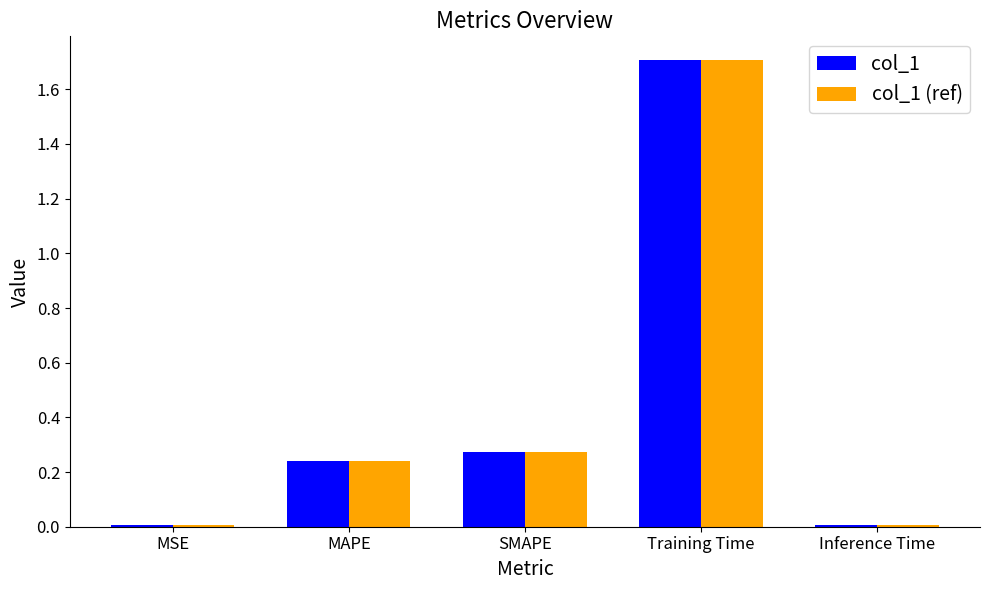

What is the difference between the maximum and minimum values in the col_1 (ref) series?

1.7